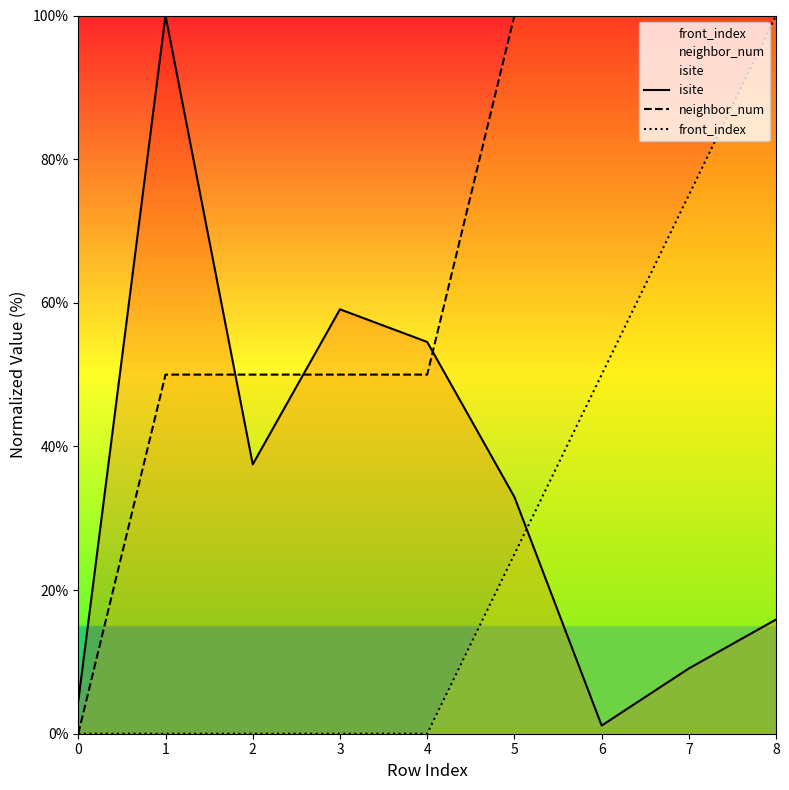

Between 3 and 0, which is larger?

3